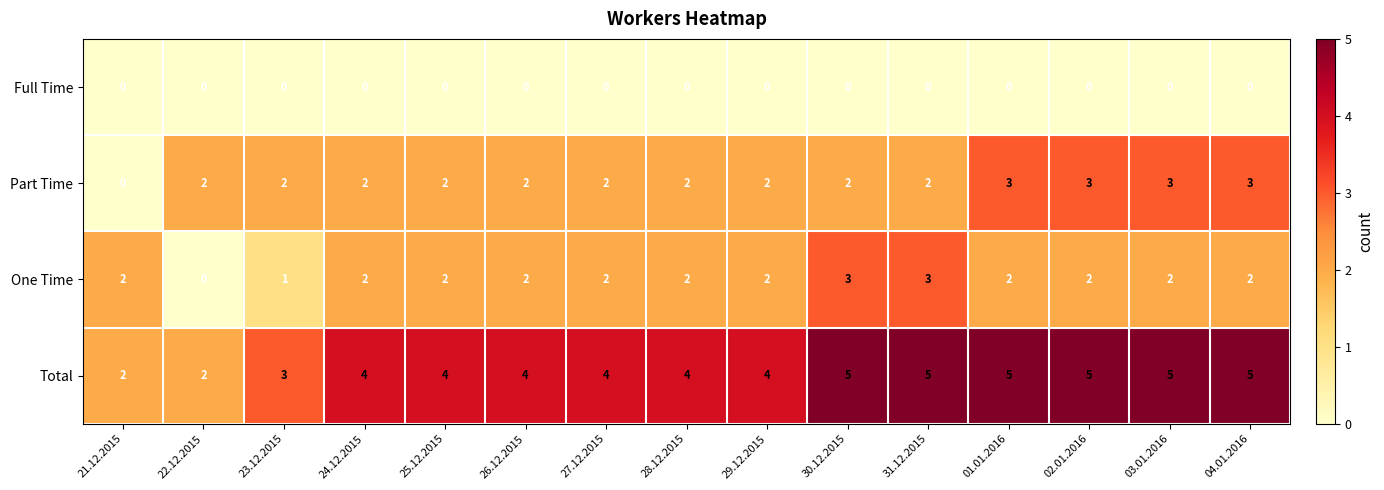

What is the spread (max minus min) of values at 27.12.2015?

4